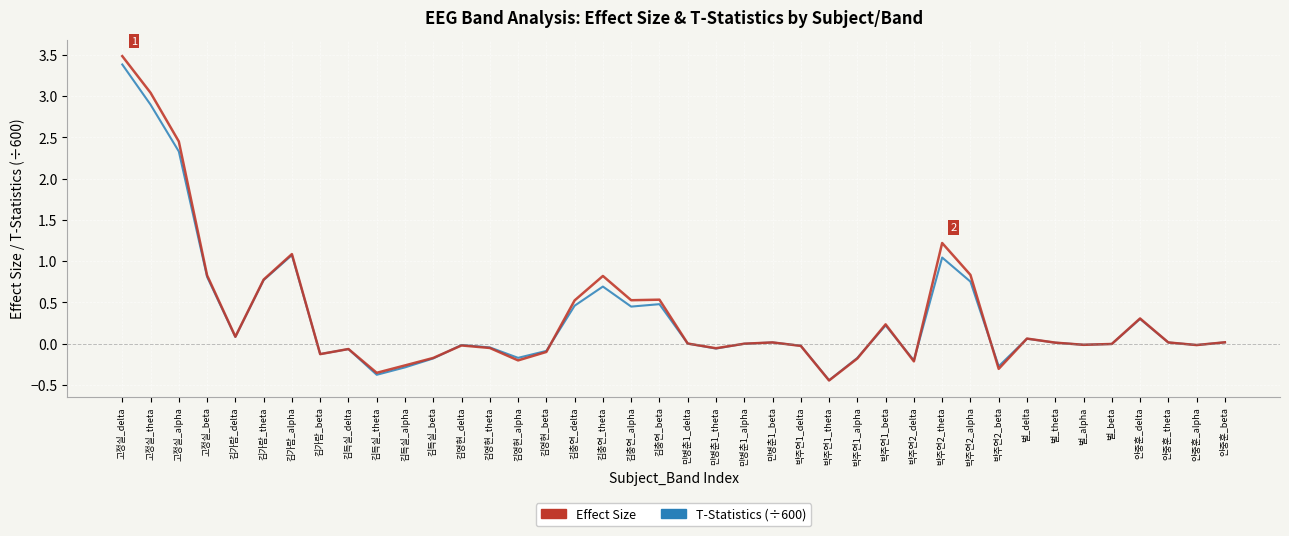

The value of Effect Size at 김가람_delta is 0.1. True or false?

True